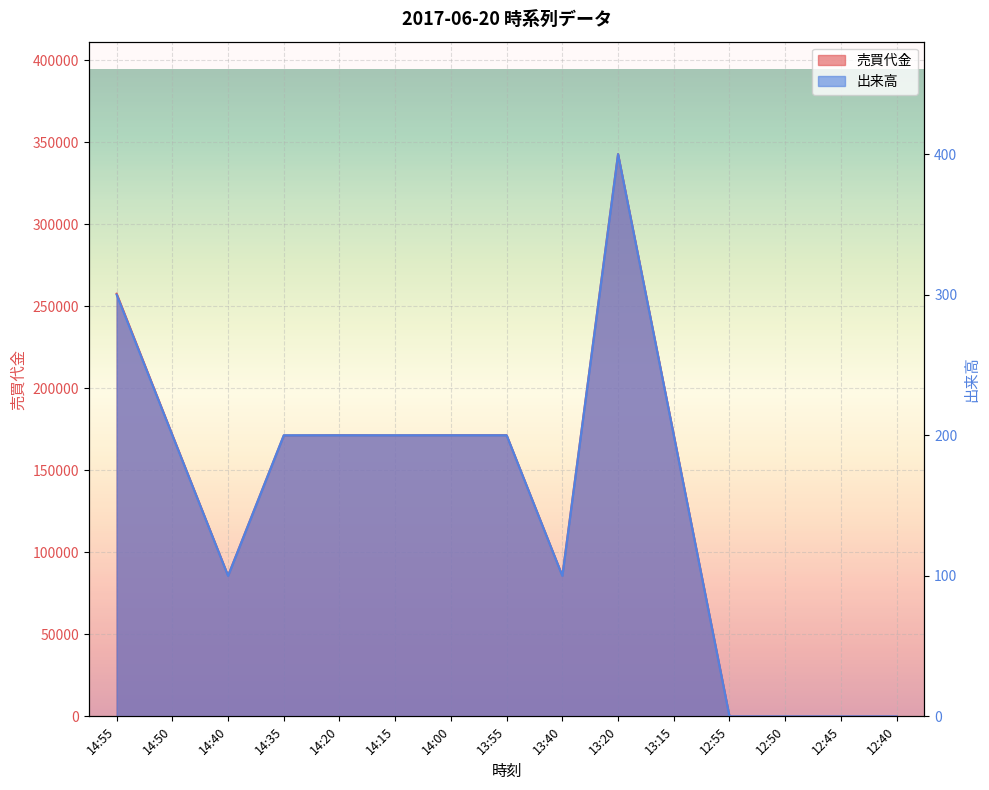

In 出来高, how many points are higher than both neighbors (excluding endpoints)?

1